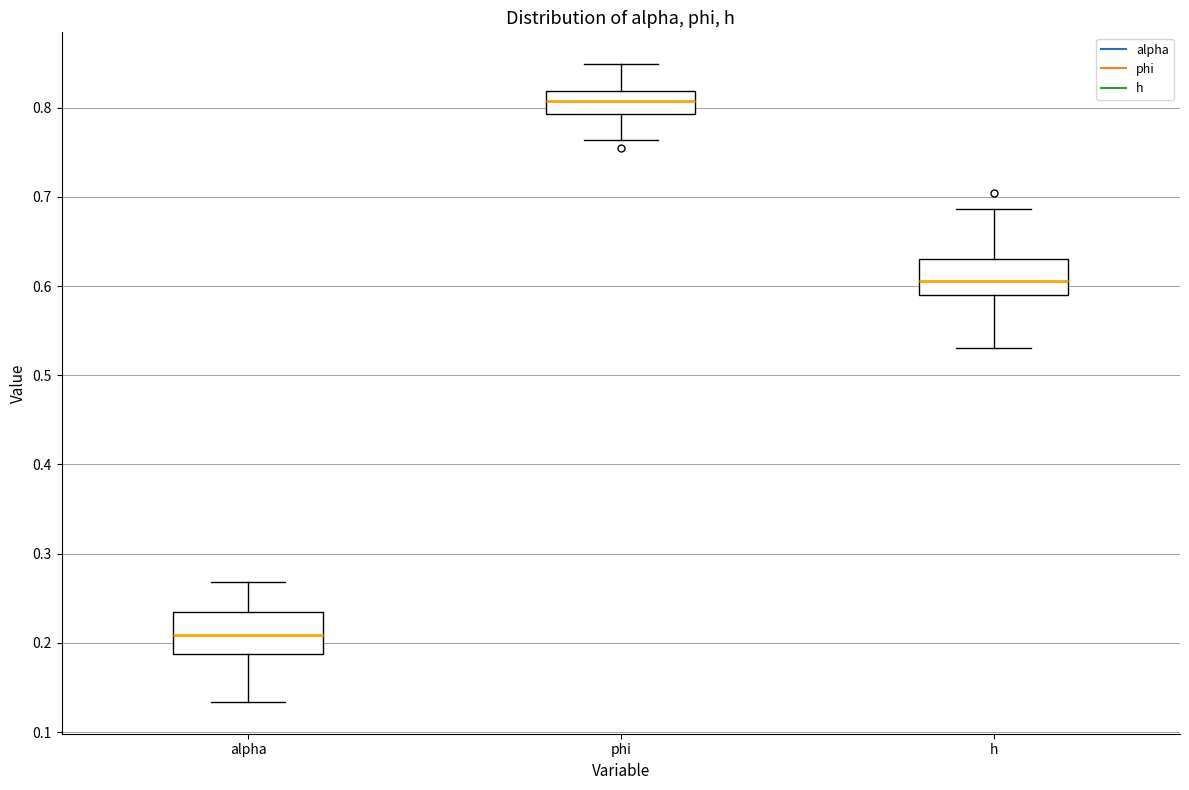

Which box has the lowest median line?

alpha